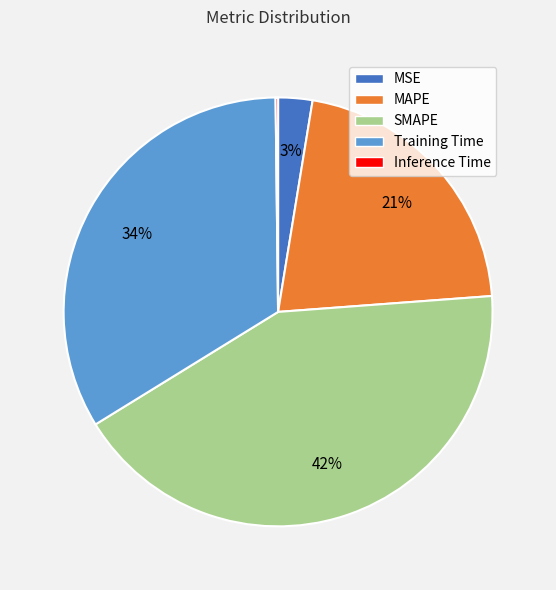

Between MAPE and MSE, which is larger?

MAPE